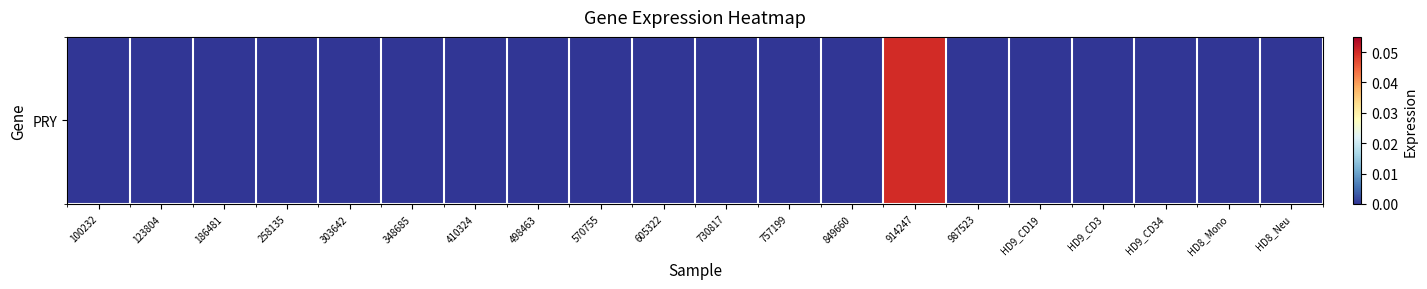

The value at 186481 is -0.0. True or false?

False